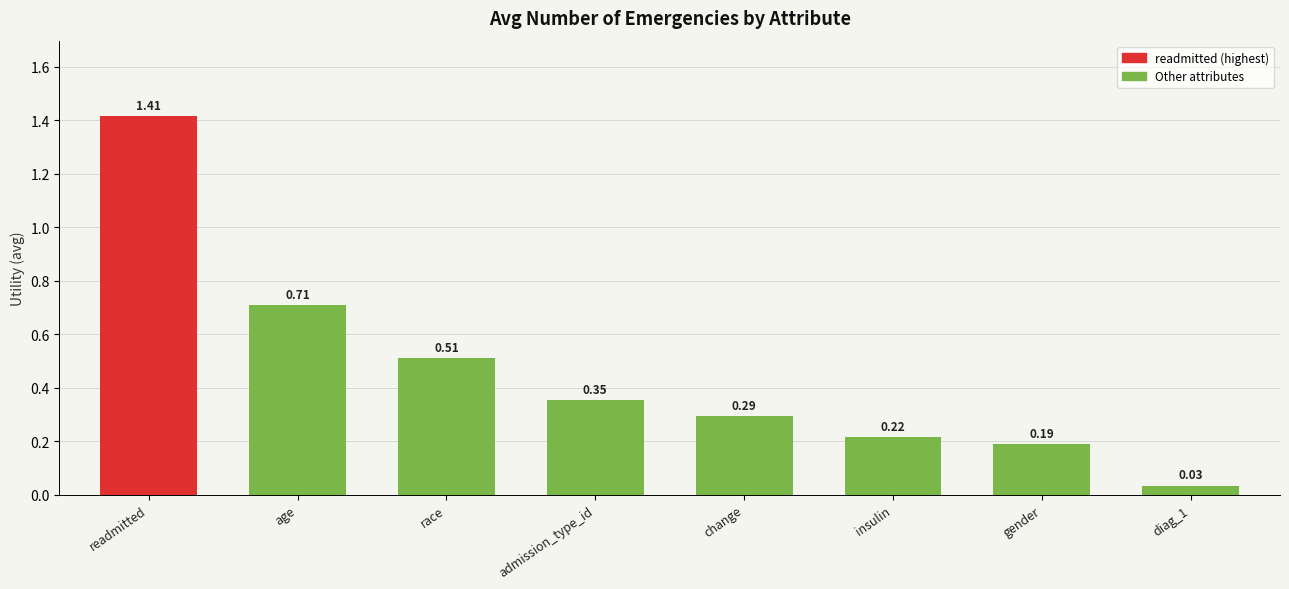

At which category does the chart reach its peak across all series?

readmitted